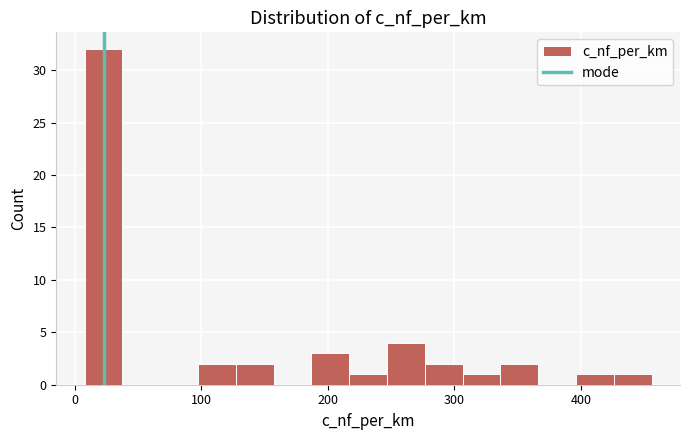

Read against the x-axis, roughly where is the centre of the tallest bar?

20